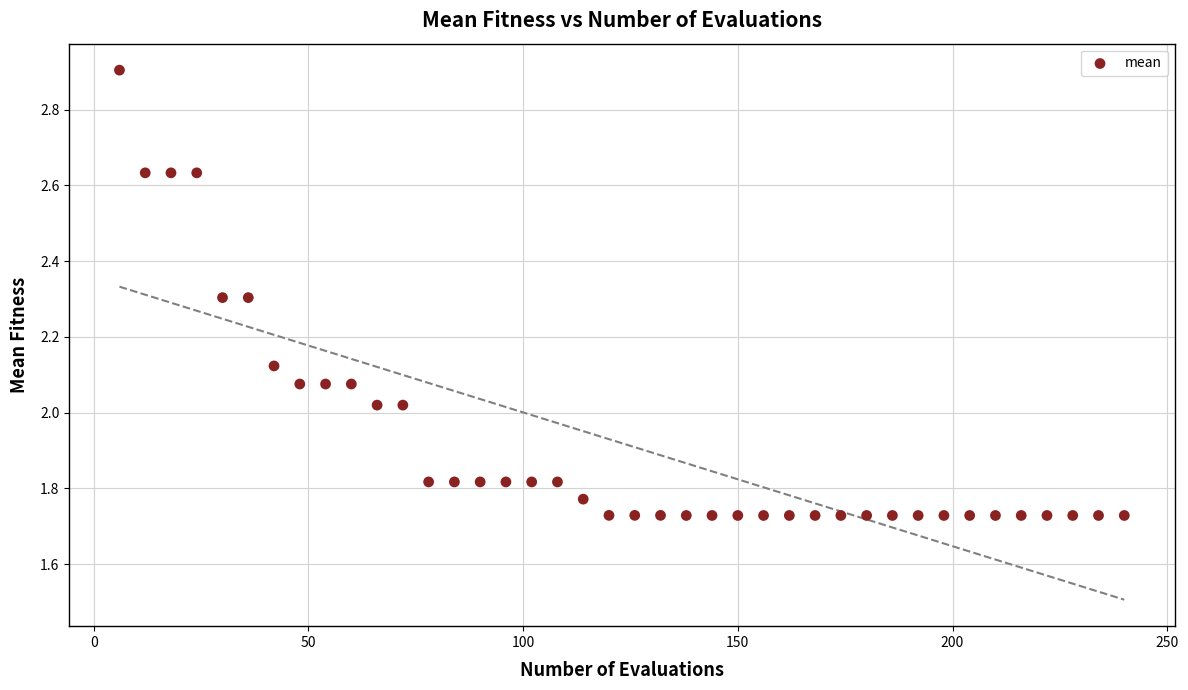

What is the range of Y values (max minus min)?

1.2